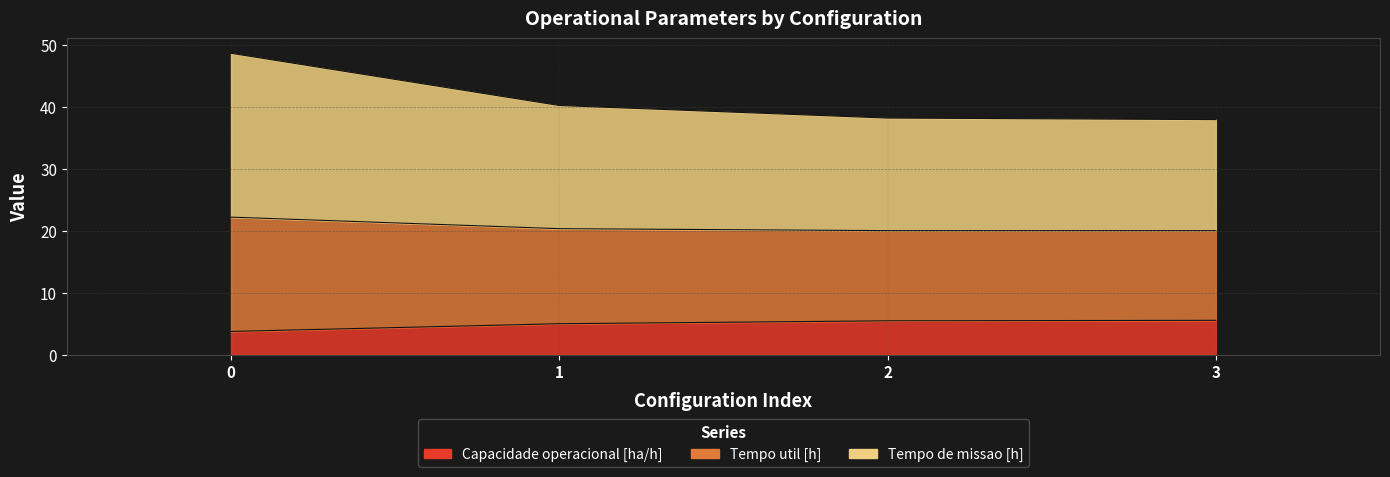

True or false: Tempo de missao [h] has more than 0 interior local peaks.

False